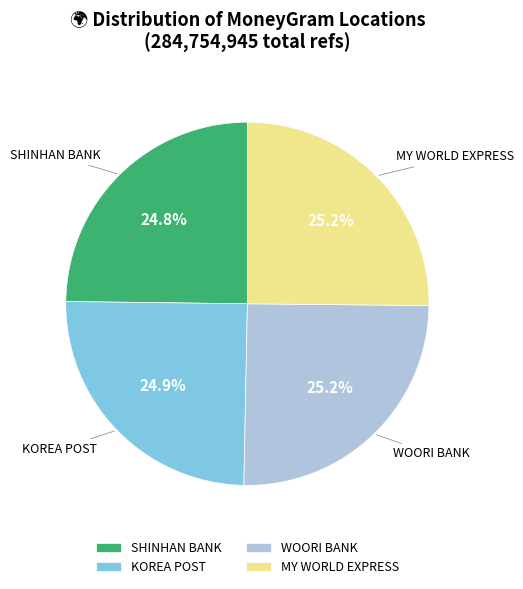

Approximately how many times larger is the value at WOORI BANK compared to KOREA POST?

1.0